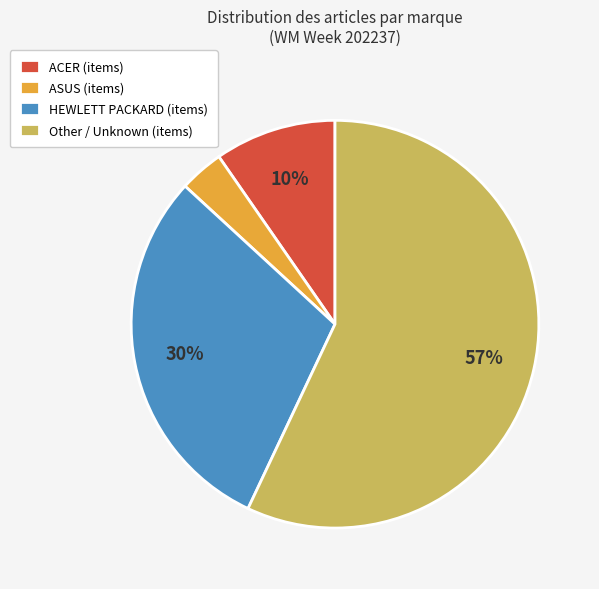

What percentage is the ACER slice, to the nearest percent?

10%